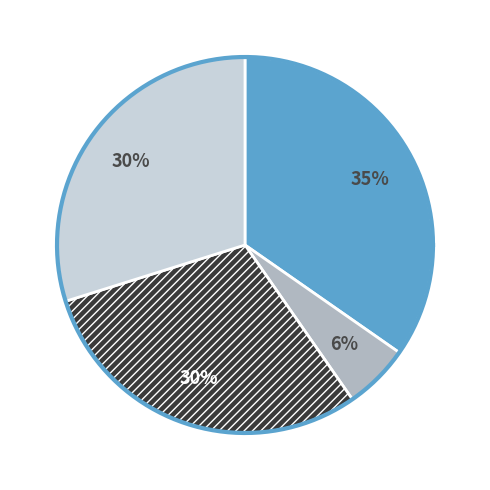

How many segments does this pie chart have?

4